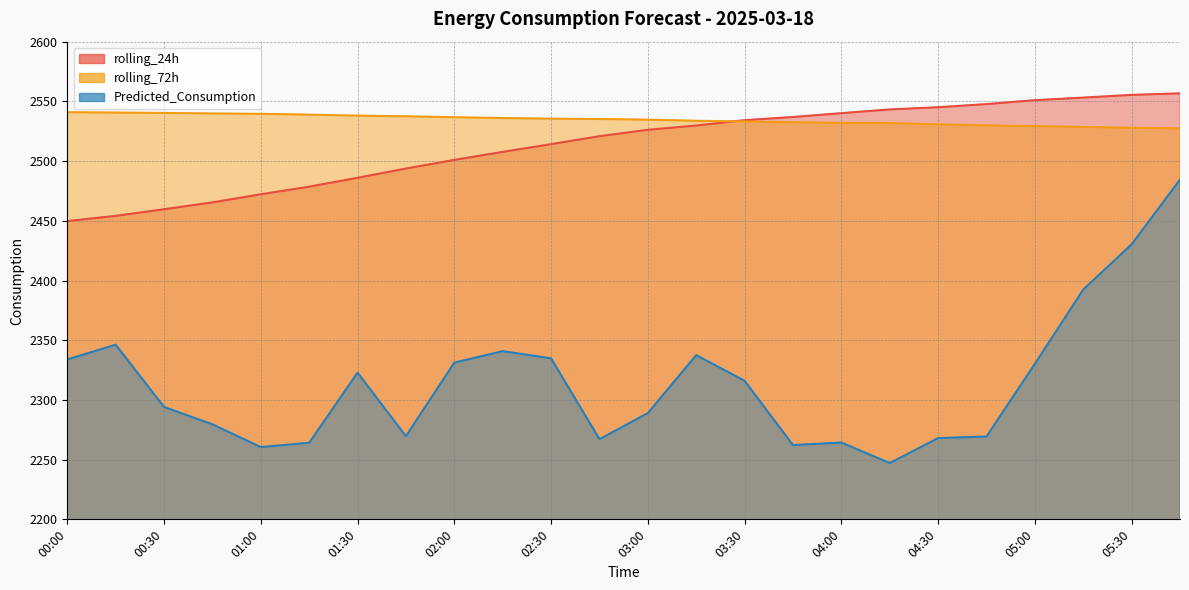

What is the difference between the highest and lowest values at 01:30?

215.2